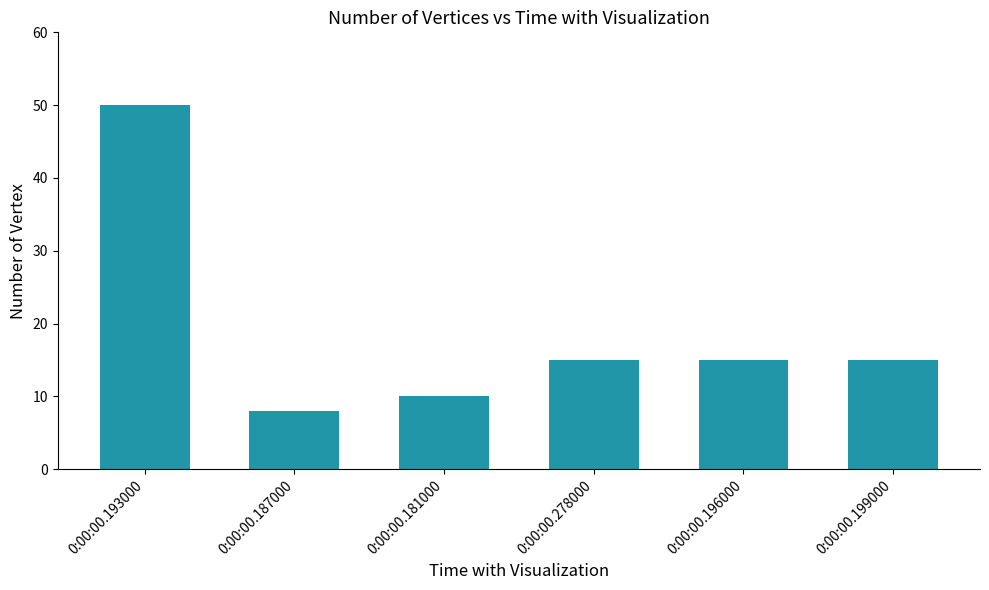

What is the sum of the values at 0:00:00.278000 and 0:00:00.199000?

30